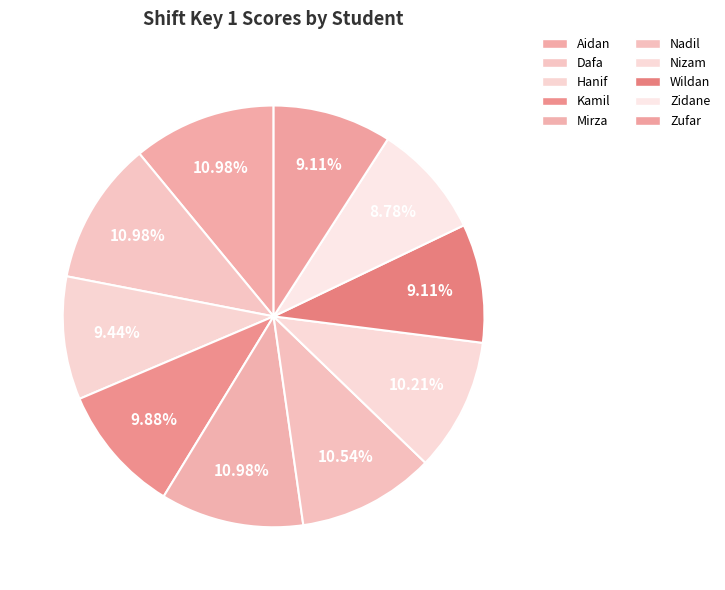

What is the total percentage of Zufar and Nizam?

19.3%